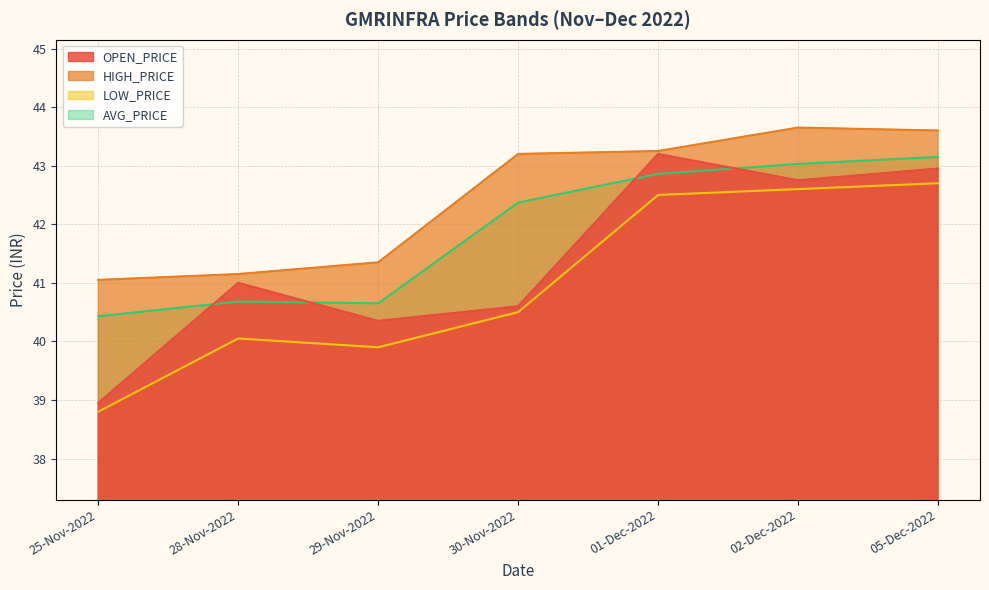

What is the label of the 6th point from the left?

02-Dec-2022